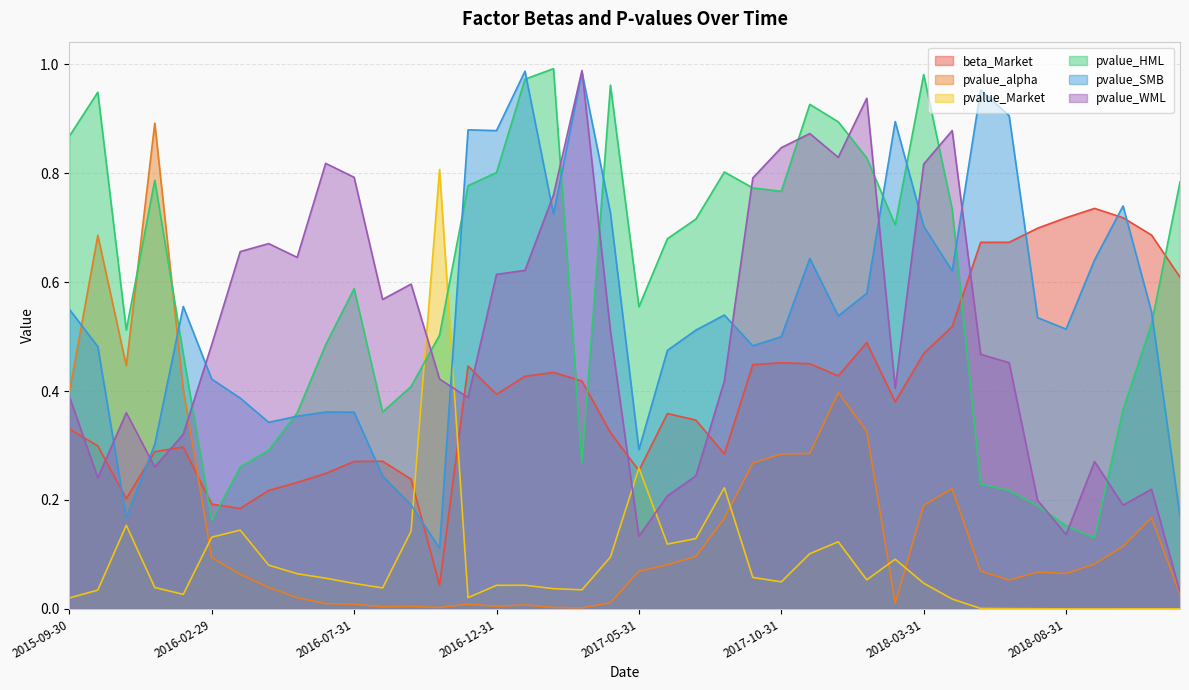

What is the label of the 37th point from the left?

2018-09-30